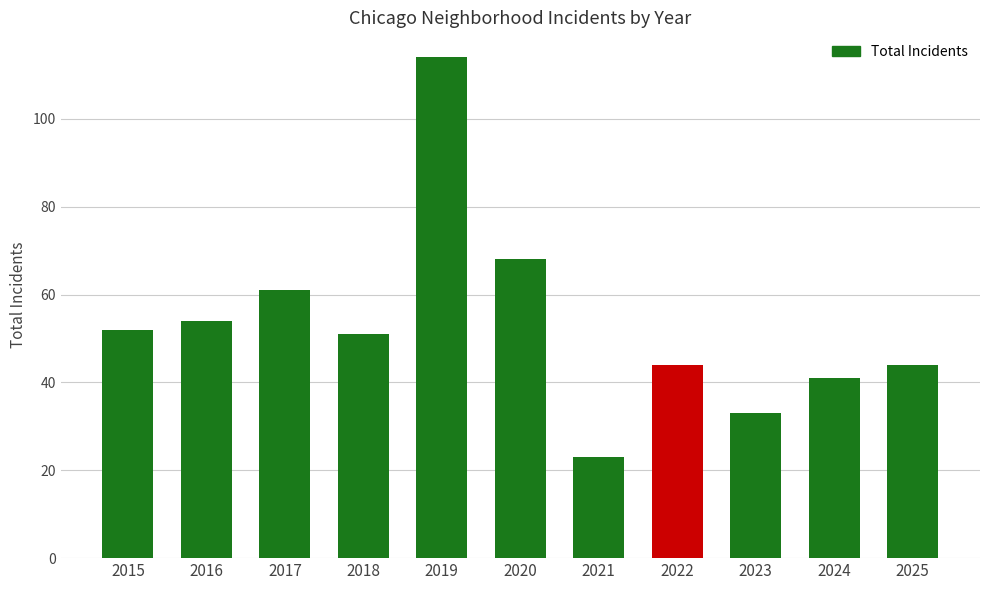

Where is the data nearest to the value 68?

2020